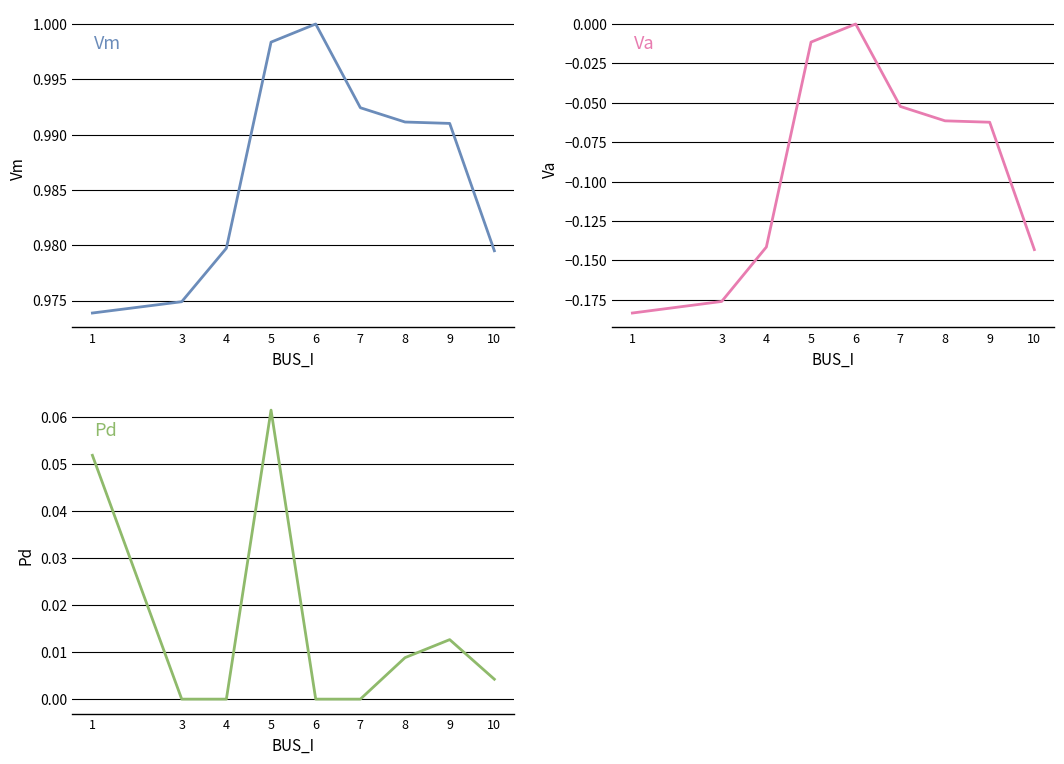

Is the value of Pd at 7 greater than the value of Qd at 3?

No